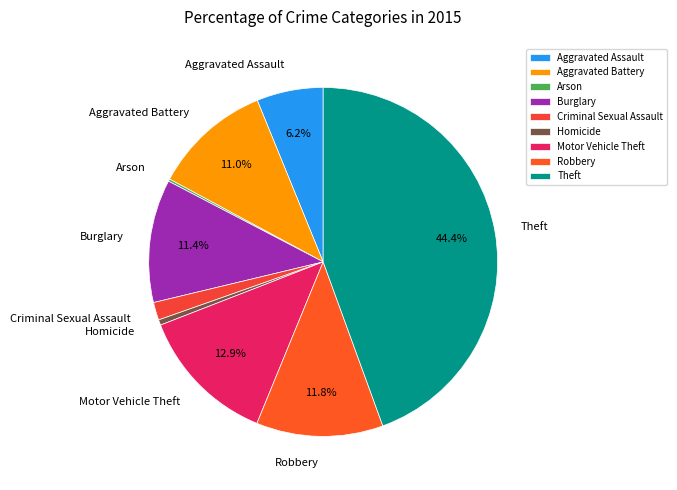

What is the largest slice in the pie chart?

Theft